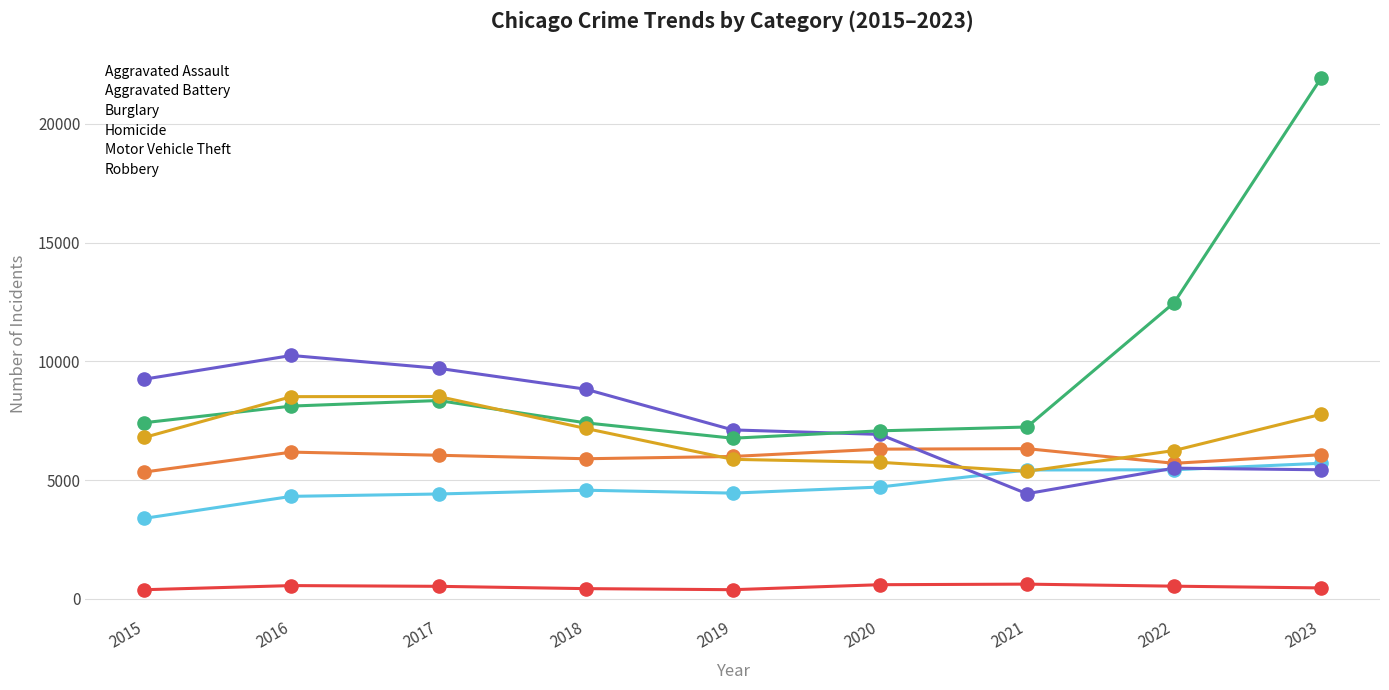

Which series has the largest range (max minus min)?

Motor Vehicle Theft